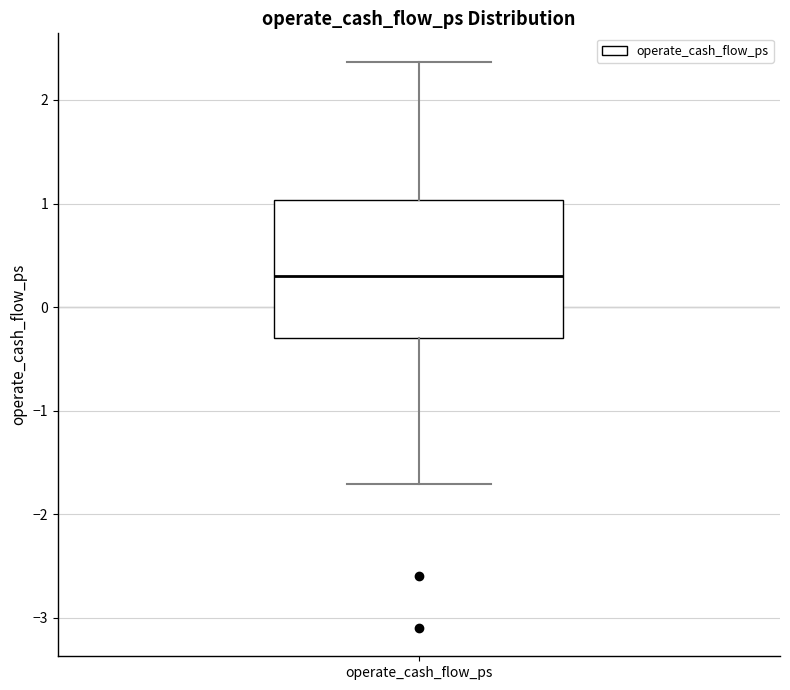

Read this box plot against the y-axis: the position of the median line, the range covered by the box, and the ends of both whiskers. The values are not printed on the chart, so give them approximately, as read against the axis.

median 0.3, box -0.3 to 1.0, whiskers -1.7 to 2.4